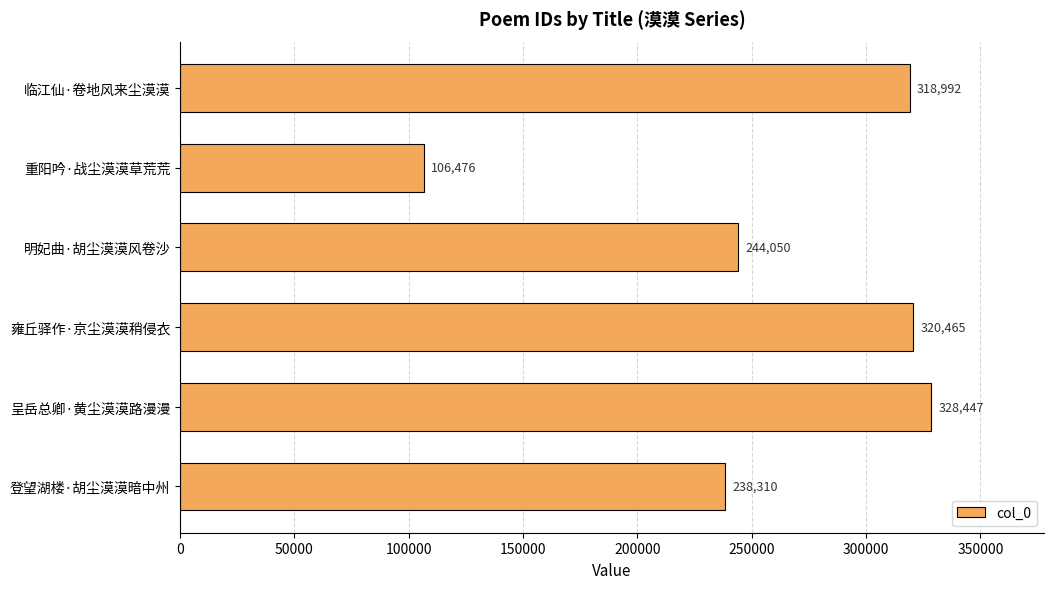

Approximately how many times larger is the value at 雍丘驿作·京尘漠漠稍侵衣 compared to 呈岳总卿·黄尘漠漠路漫漫?

1.0